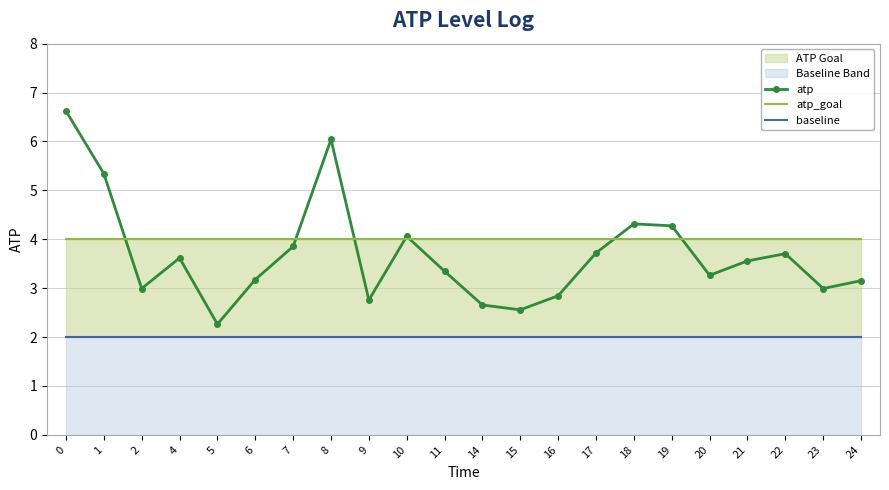

The atp_goal series shows 4.0 at 2. True or false?

True